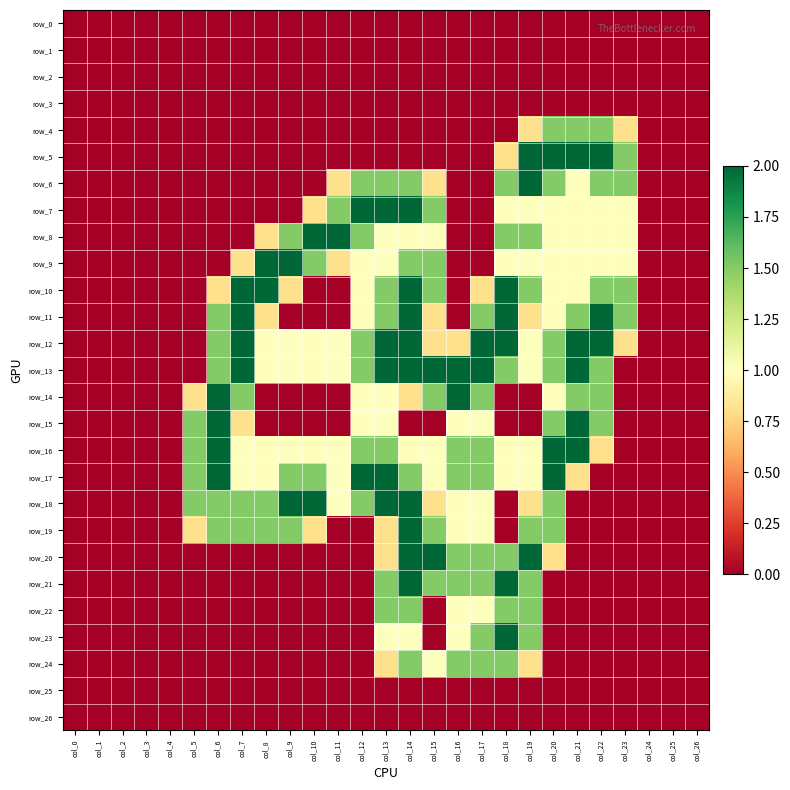

Between col_6 and col_10, which series saw the biggest shift?

row_8